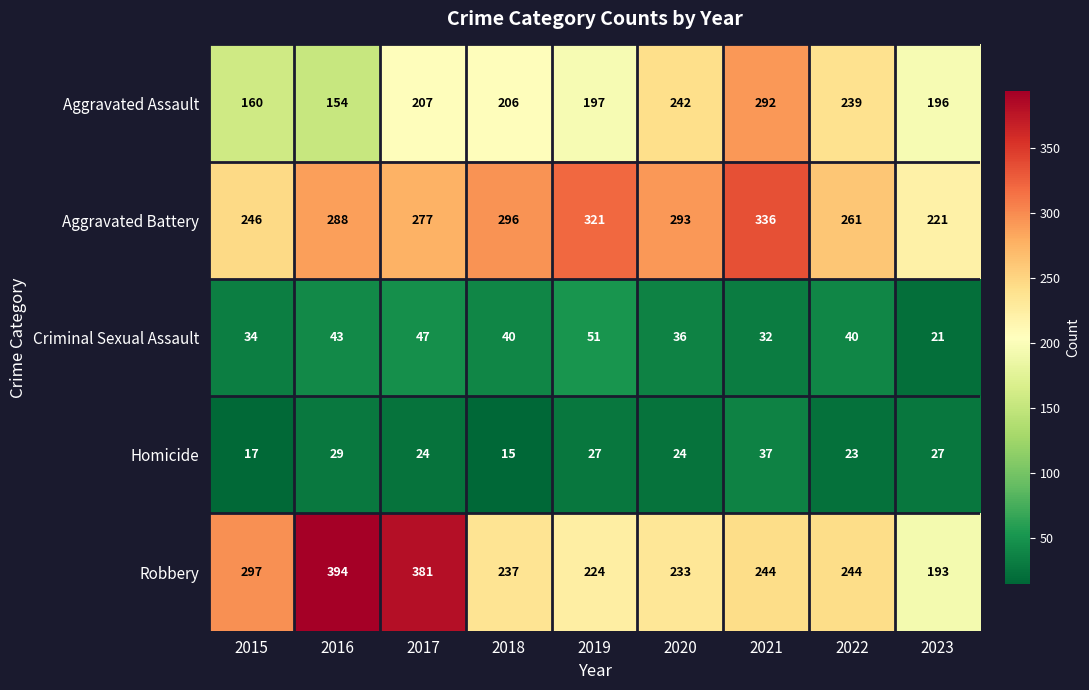

Which series has the largest total across all categories?

Aggravated Battery